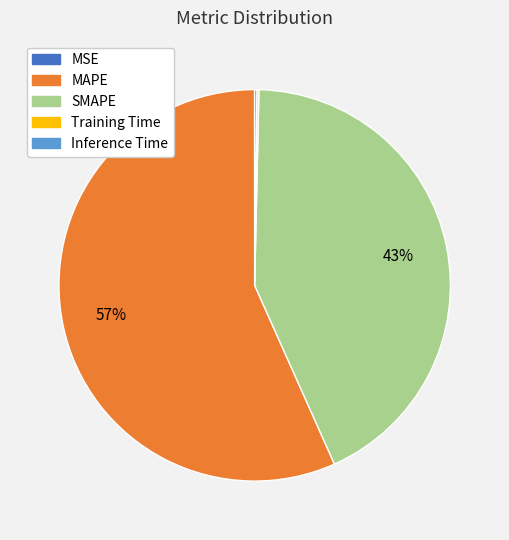

Which category has the biggest portion of the pie?

MAPE